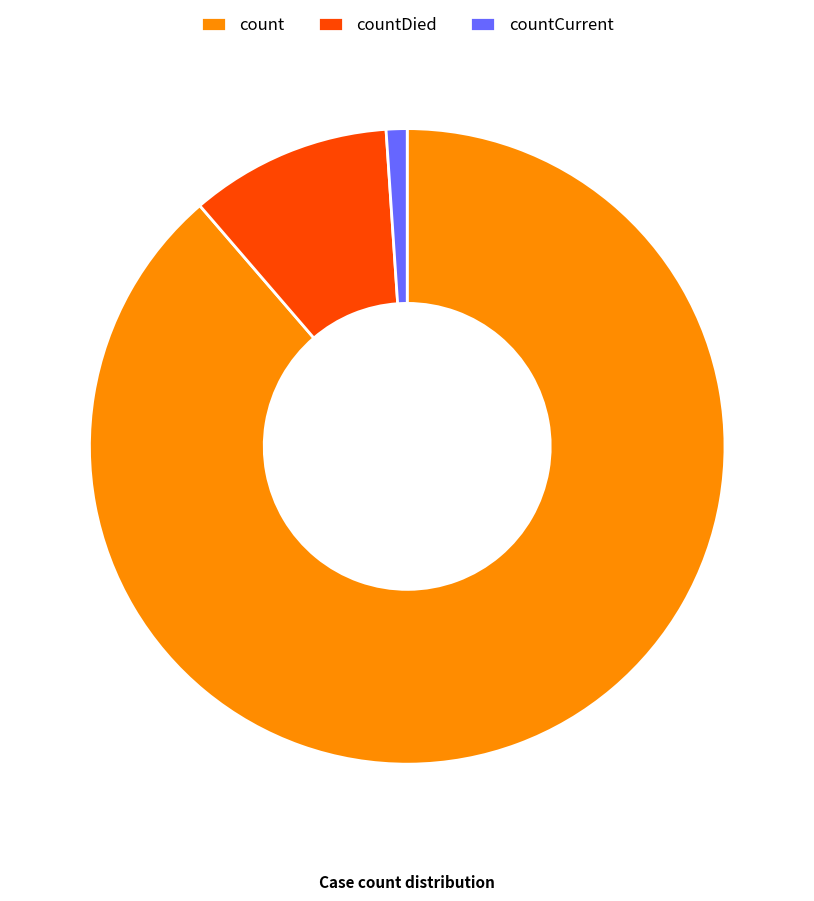

Count the number of slices in the pie.

3